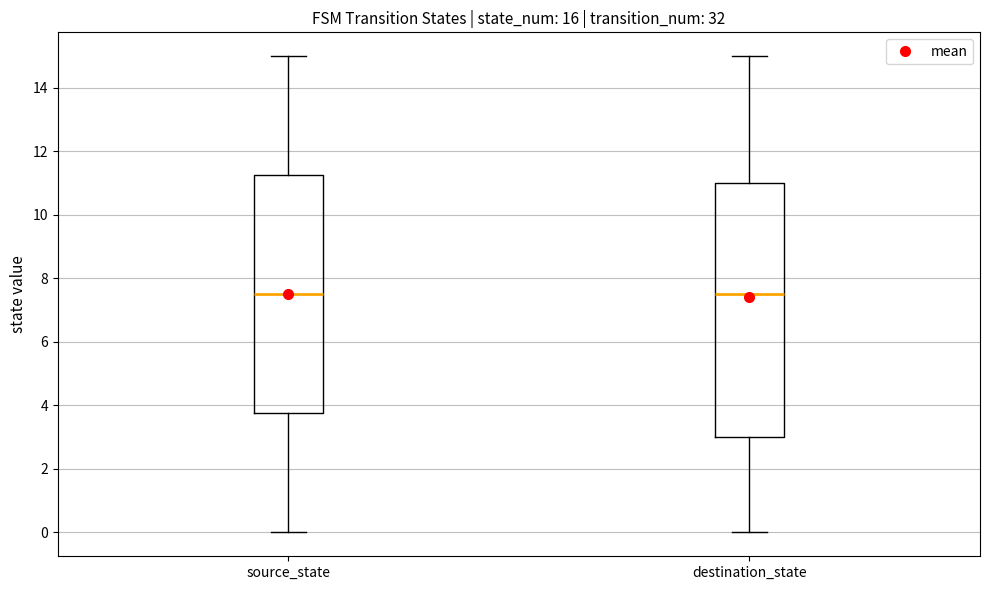

Reading left to right, read every box against the y-axis: the position of its median line, the range the box covers, and the ends of its whiskers. The values are not printed on the chart, so give them approximately, as read against the axis.

source_state: median 7.6, box 3.8 to 11.2, whiskers 0.0 to 15.0
destination_state: median 7.6, box 3.0 to 11.0, whiskers 0.0 to 15.0